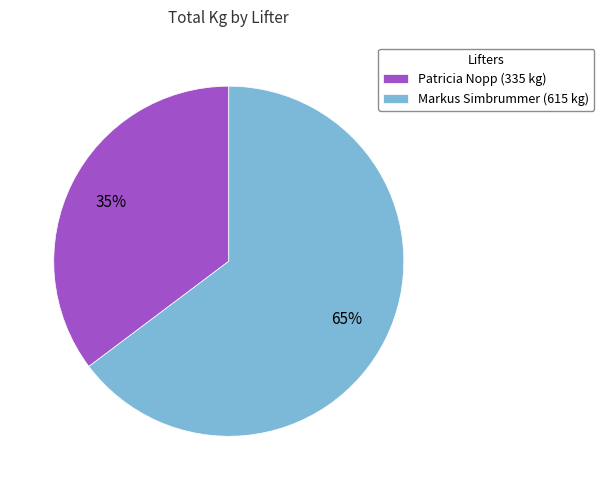

To the nearest percent, what is the combined percentage of Markus Simbrummer and Patricia Nopp?

100%